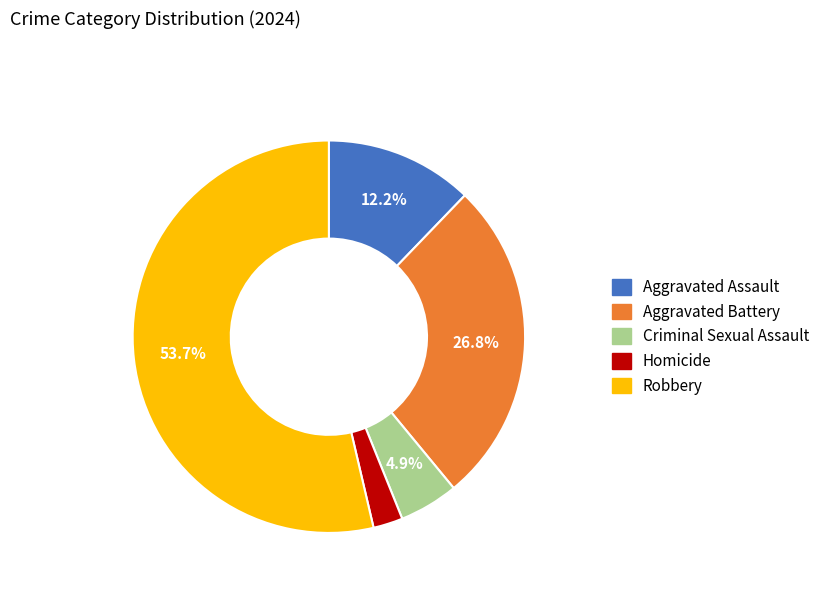

Which category has the smallest portion of the pie?

Homicide